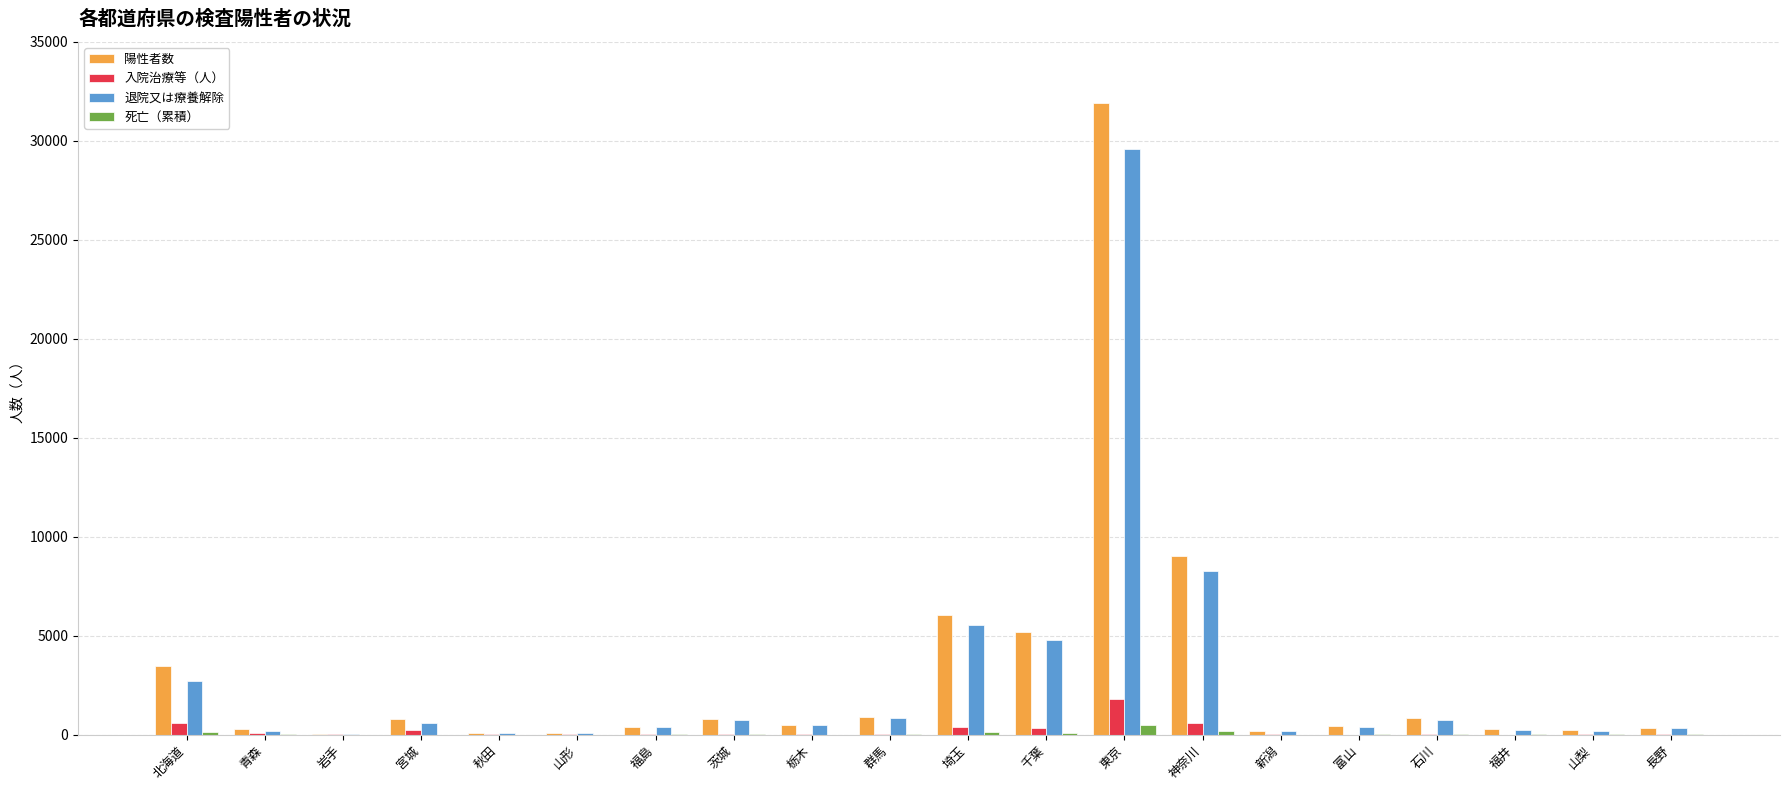

What is the average value of the 入院治療等（人） series?

212